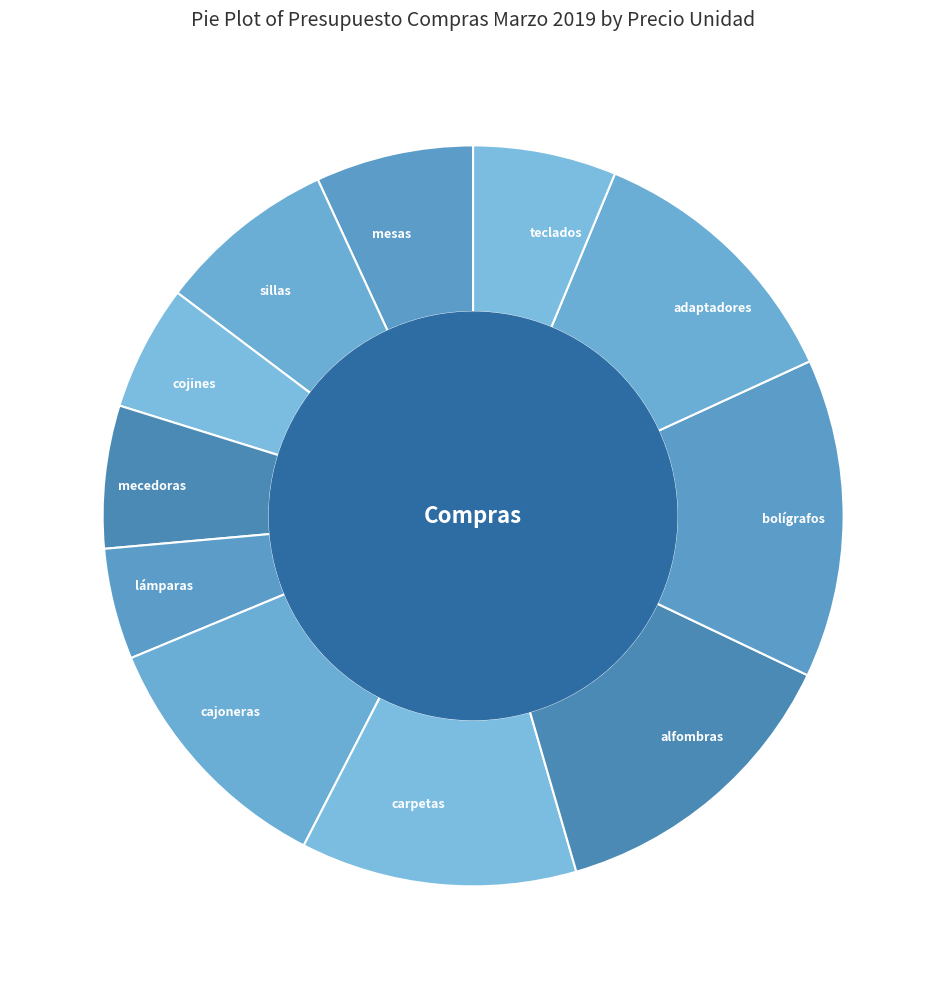

Between alfombras and bolígrafos, which is larger?

bolígrafos